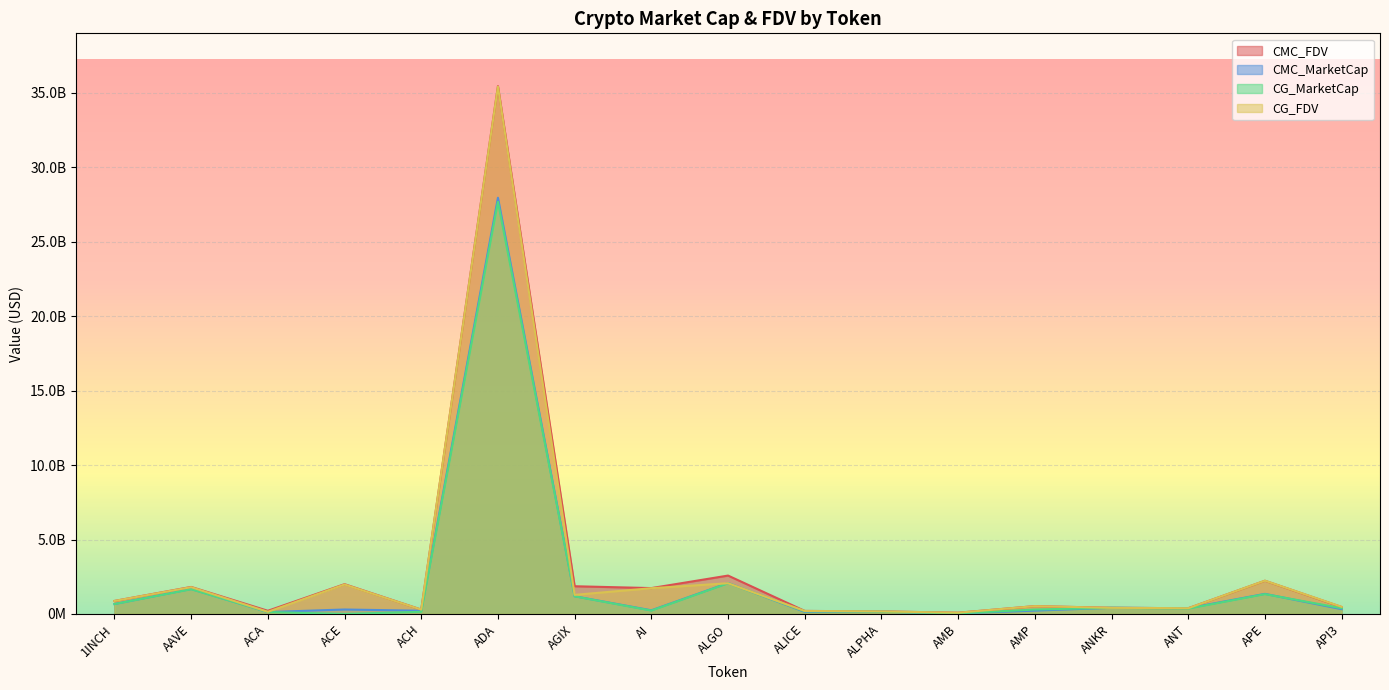

What is the difference between the second highest and minimum values in the CMC_FDV series?

2494324838.0